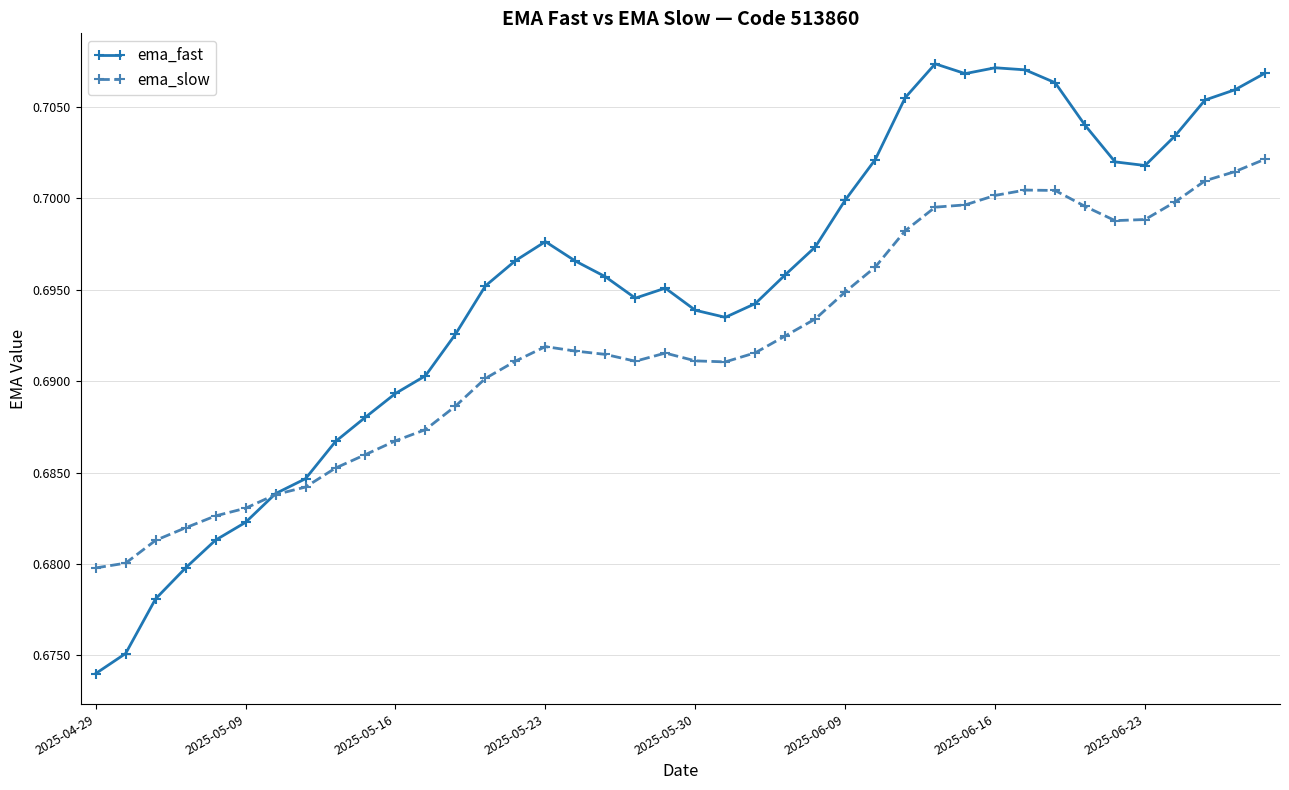

Rank the series by their average value, from lowest to highest.

ema_slow, ema_fast